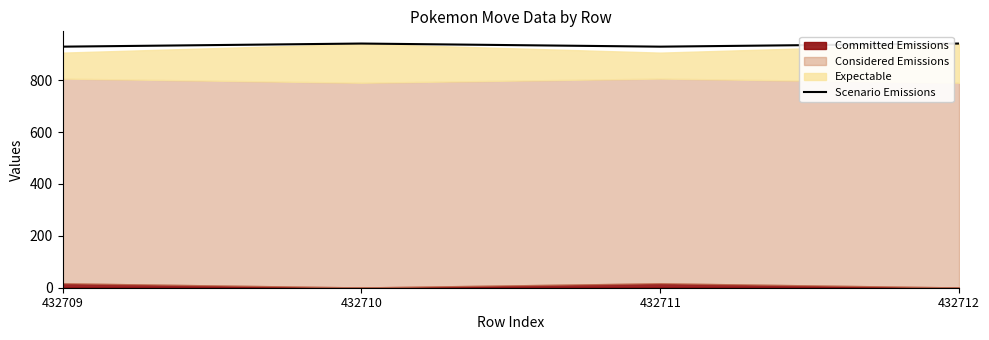

At which label is the value closest to 935?

432709